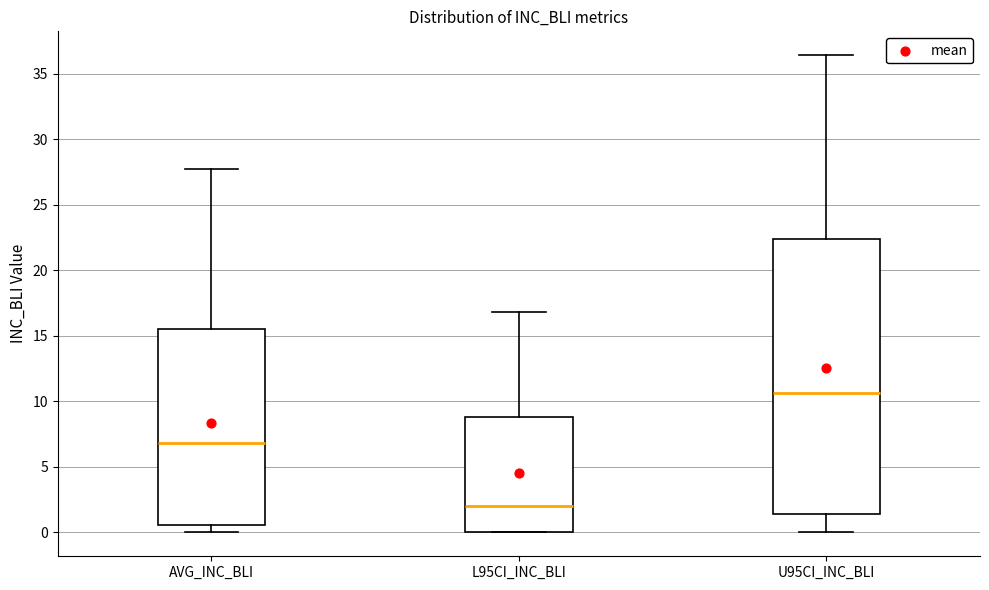

Comparing the boxes themselves (not the whiskers), which one is the tallest?

U95CI_INC_BLI